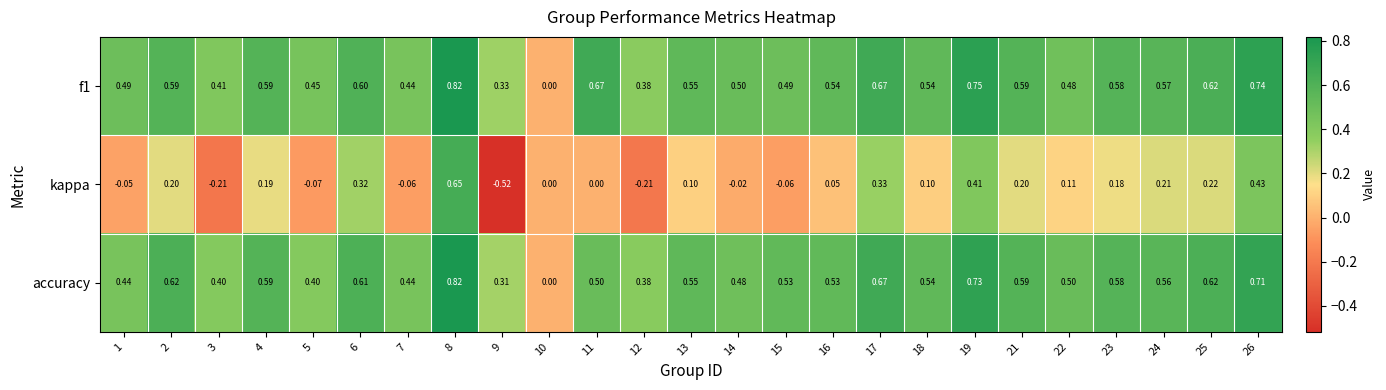

Which series has the widest spread of values?

kappa